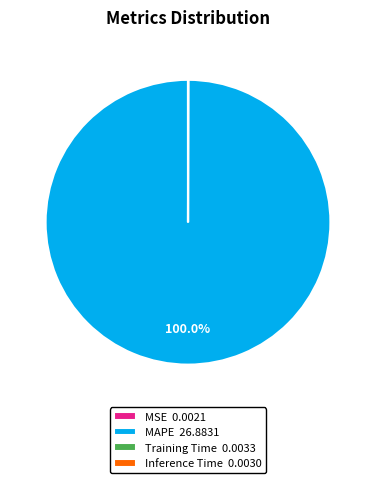

Does MAPE 26.8831 represent more than half of the total?

Yes